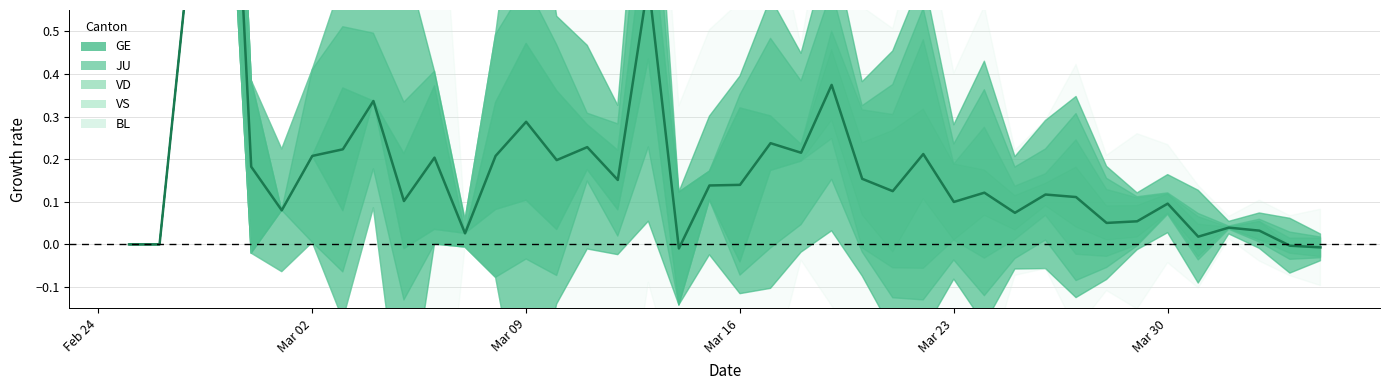

How many data points does each series have?

40